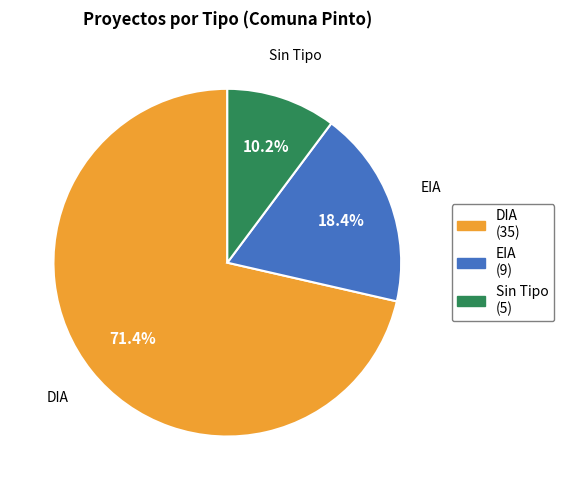

To the nearest percent, what is the difference between the largest and smallest slice percentages?

61%